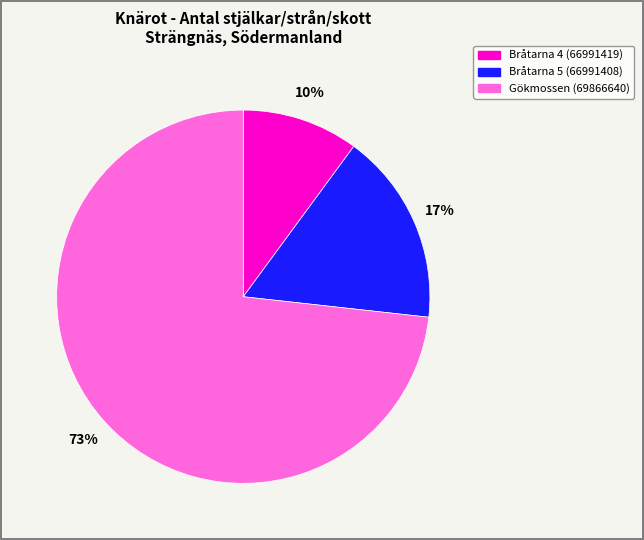

Do Gökmossen (69866640) and Bråtarna 4 (66991419) together represent more than half of the pie?

Yes